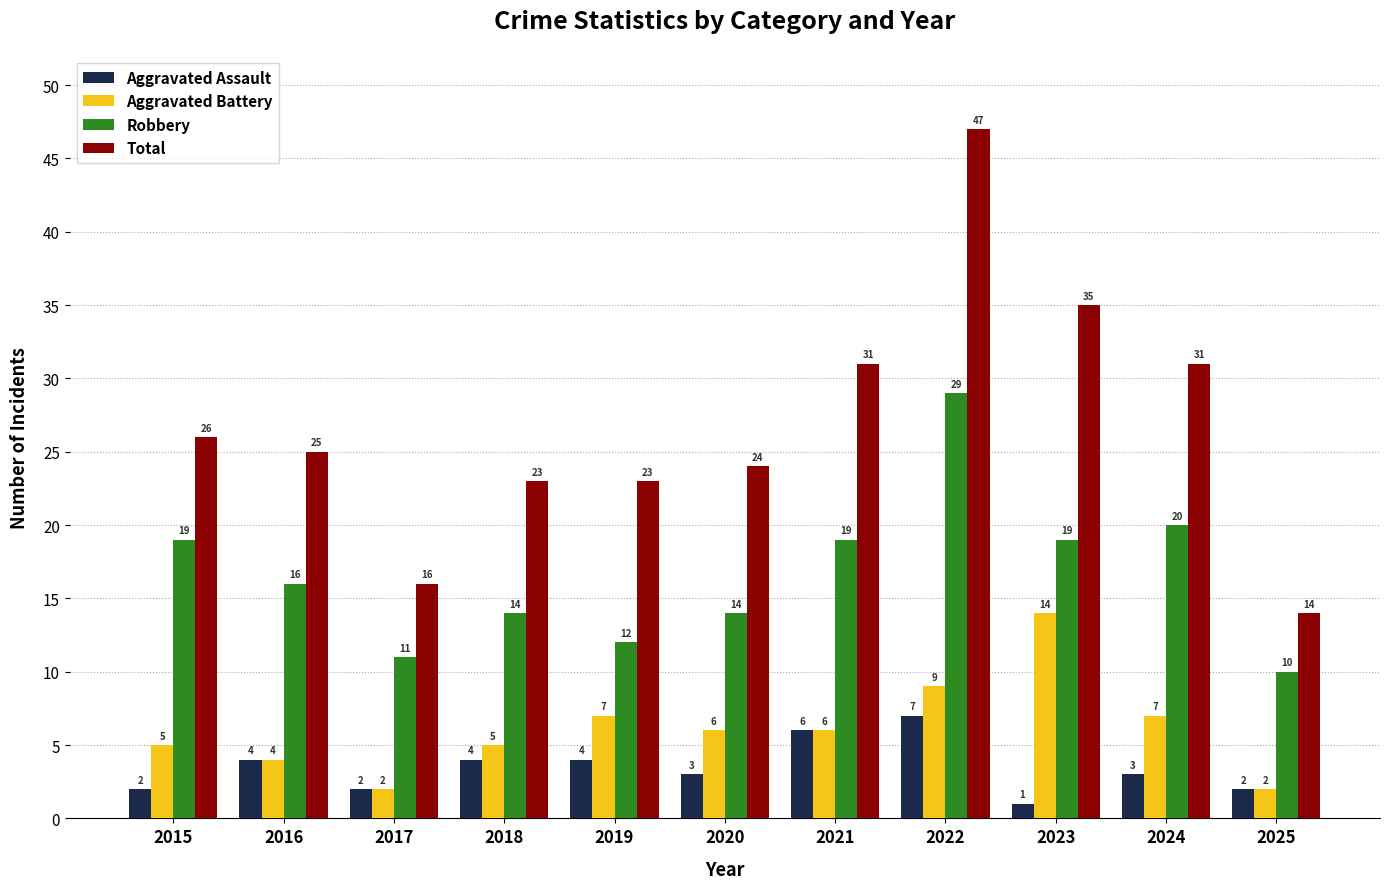

What is the total value across all series at 2022?

92